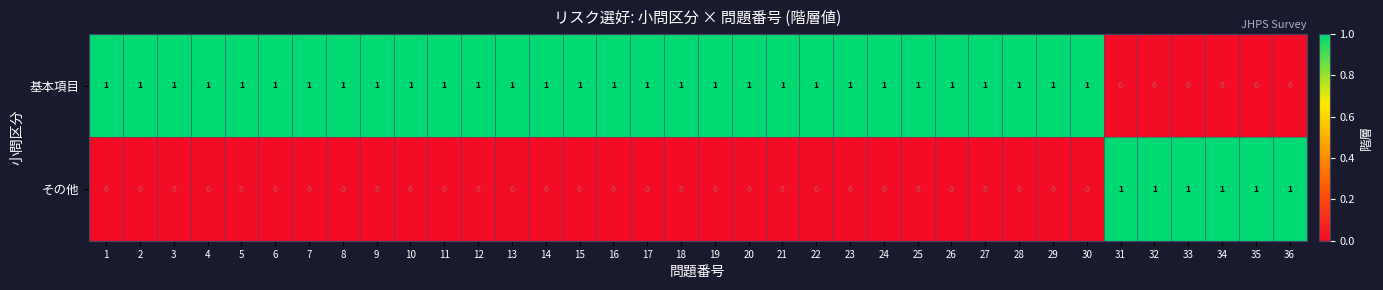

Which series has the largest total across all categories?

基本項目